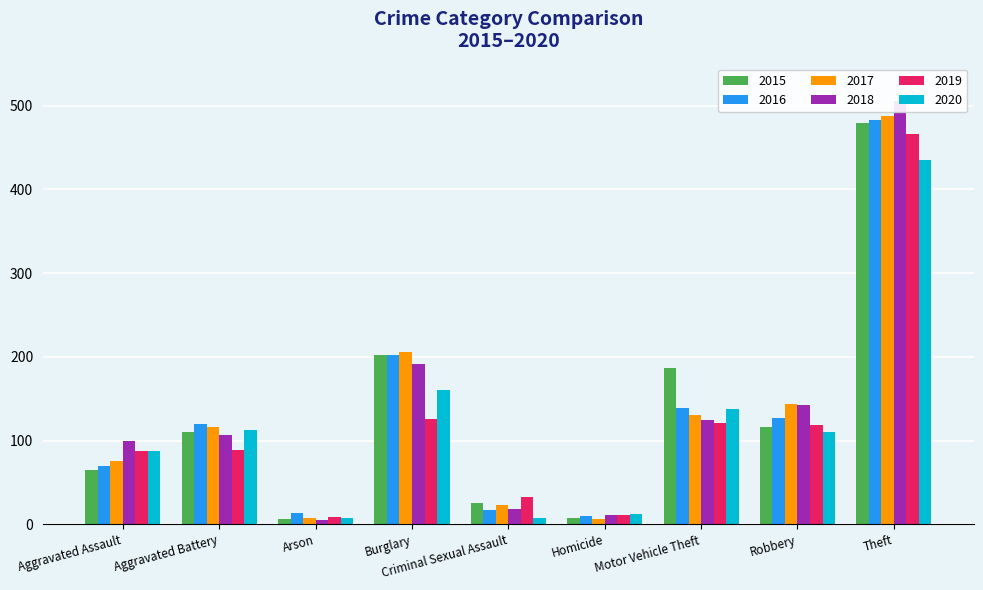

What is the minimum value for 2015?

6